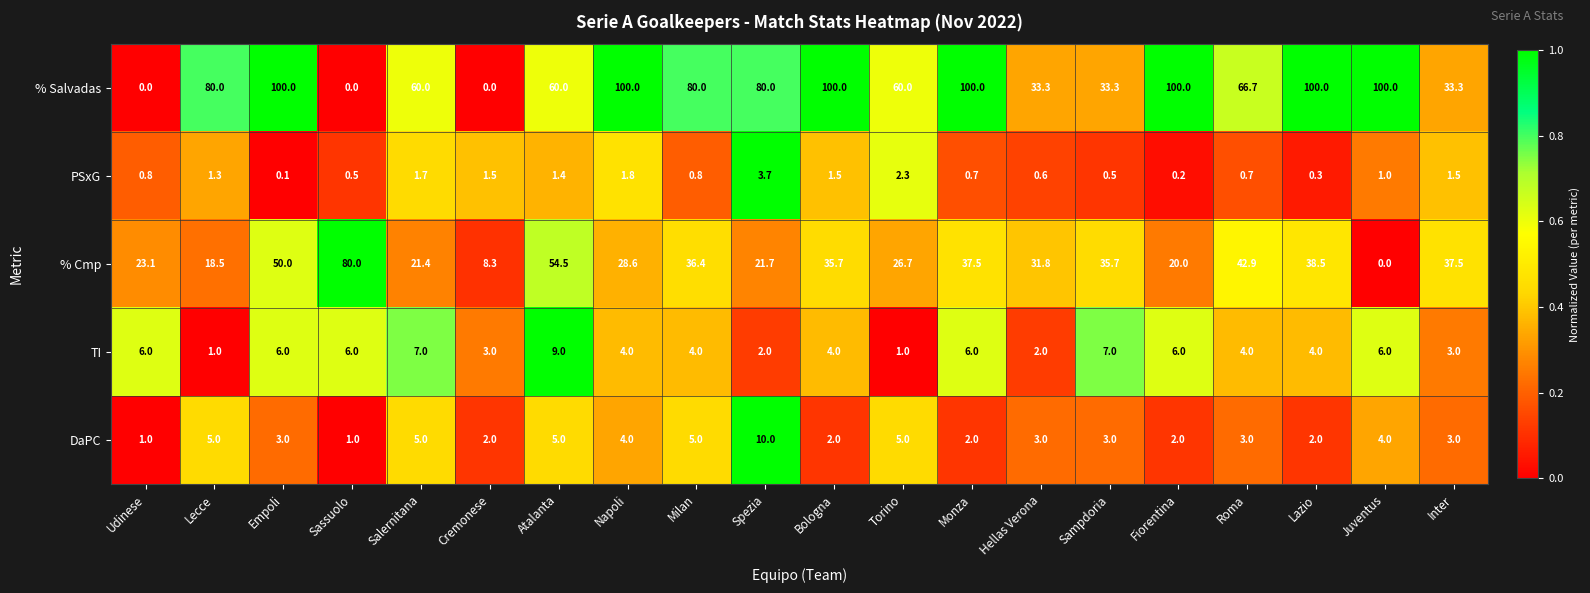

What is the total value across all series at Spezia?

117.4